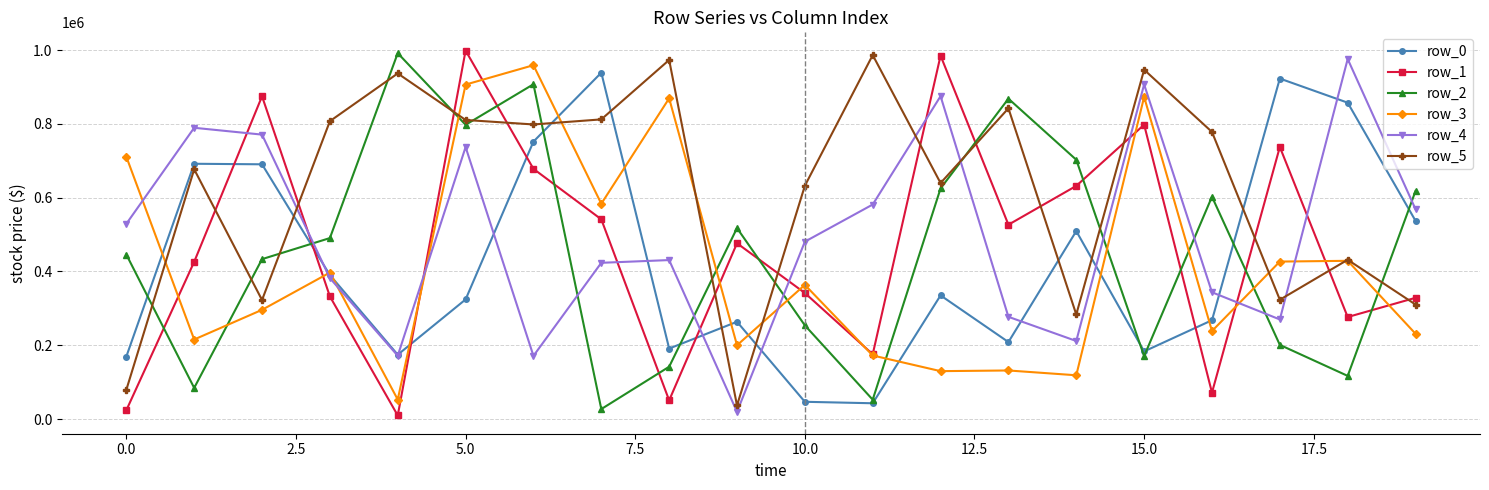

What is the greatest value displayed?

998691